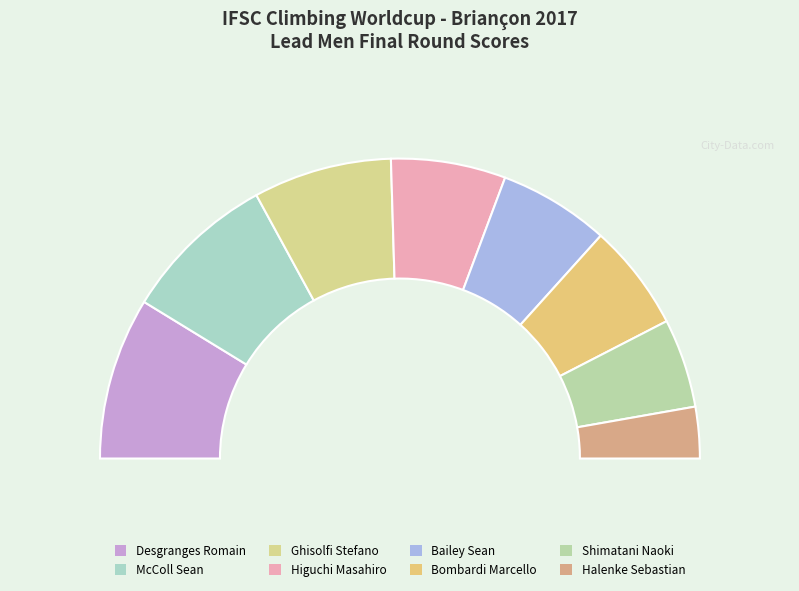

What is the smallest slice in the pie chart?

Halenke Sebastian